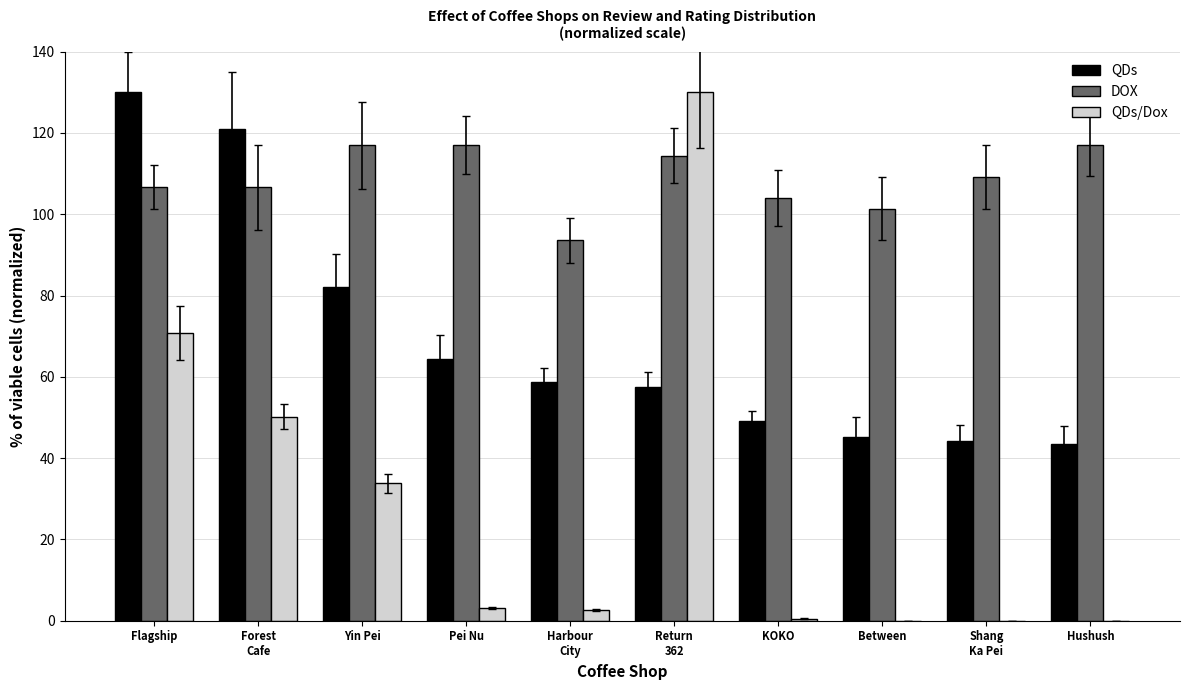

What are all the series names shown in the legend?

QDs, DOX, QDs/Dox